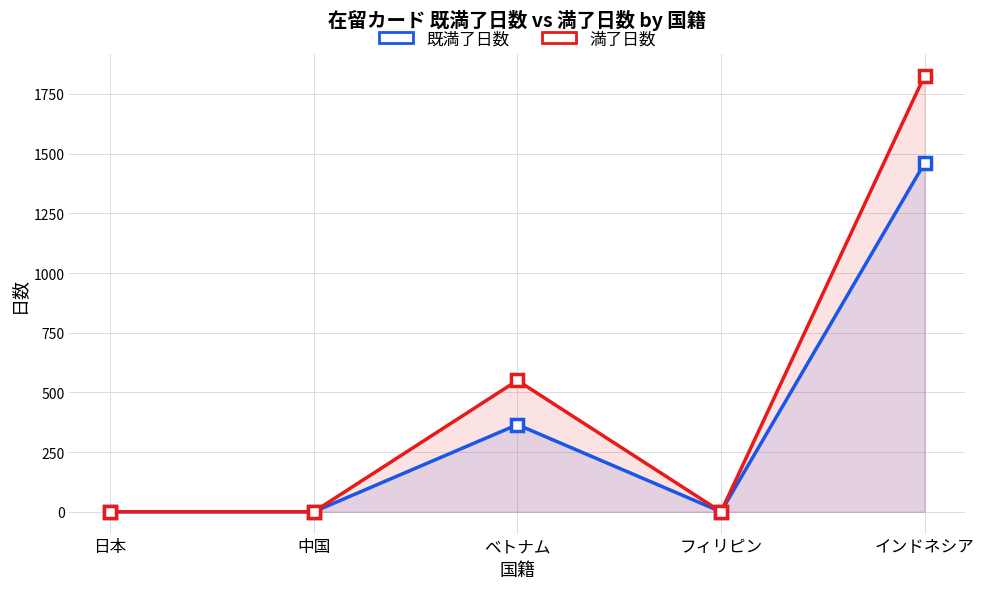

True or false: 満了日数 and 既満了日数 intersect in this chart.

False